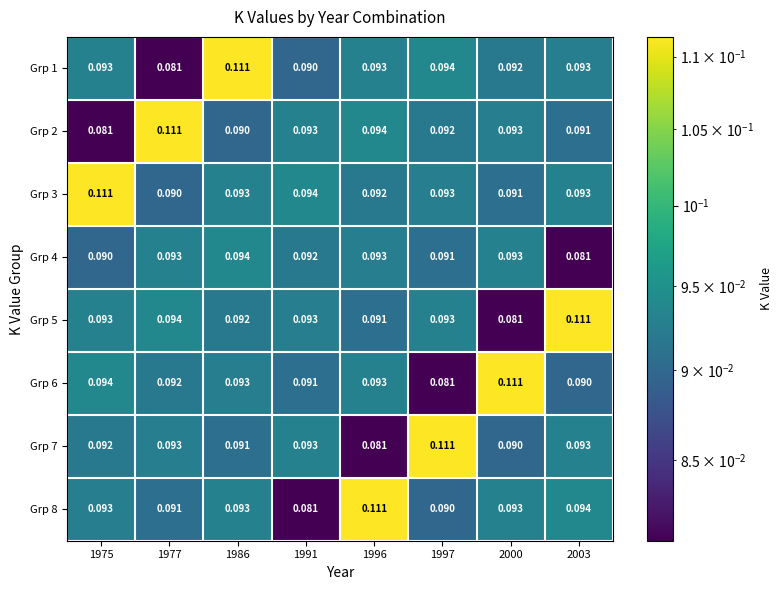

Reading right to left, transcribe all the data shown in this chart.

Grp 1: 2003=0.1	2000=0.1	1997=0.1	1996=0.1	1991=0.1	1986=0.1	1977=0.1	1975=0.1
Grp 2: 2003=0.1	2000=0.1	1997=0.1	1996=0.1	1991=0.1	1986=0.1	1977=0.1	1975=0.1
Grp 3: 2003=0.1	2000=0.1	1997=0.1	1996=0.1	1991=0.1	1986=0.1	1977=0.1	1975=0.1
Grp 4: 2003=0.1	2000=0.1	1997=0.1	1996=0.1	1991=0.1	1986=0.1	1977=0.1	1975=0.1
Grp 5: 2003=0.1	2000=0.1	1997=0.1	1996=0.1	1991=0.1	1986=0.1	1977=0.1	1975=0.1
Grp 6: 2003=0.1	2000=0.1	1997=0.1	1996=0.1	1991=0.1	1986=0.1	1977=0.1	1975=0.1
Grp 7: 2003=0.1	2000=0.1	1997=0.1	1996=0.1	1991=0.1	1986=0.1	1977=0.1	1975=0.1
Grp 8: 2003=0.1	2000=0.1	1997=0.1	1996=0.1	1991=0.1	1986=0.1	1977=0.1	1975=0.1